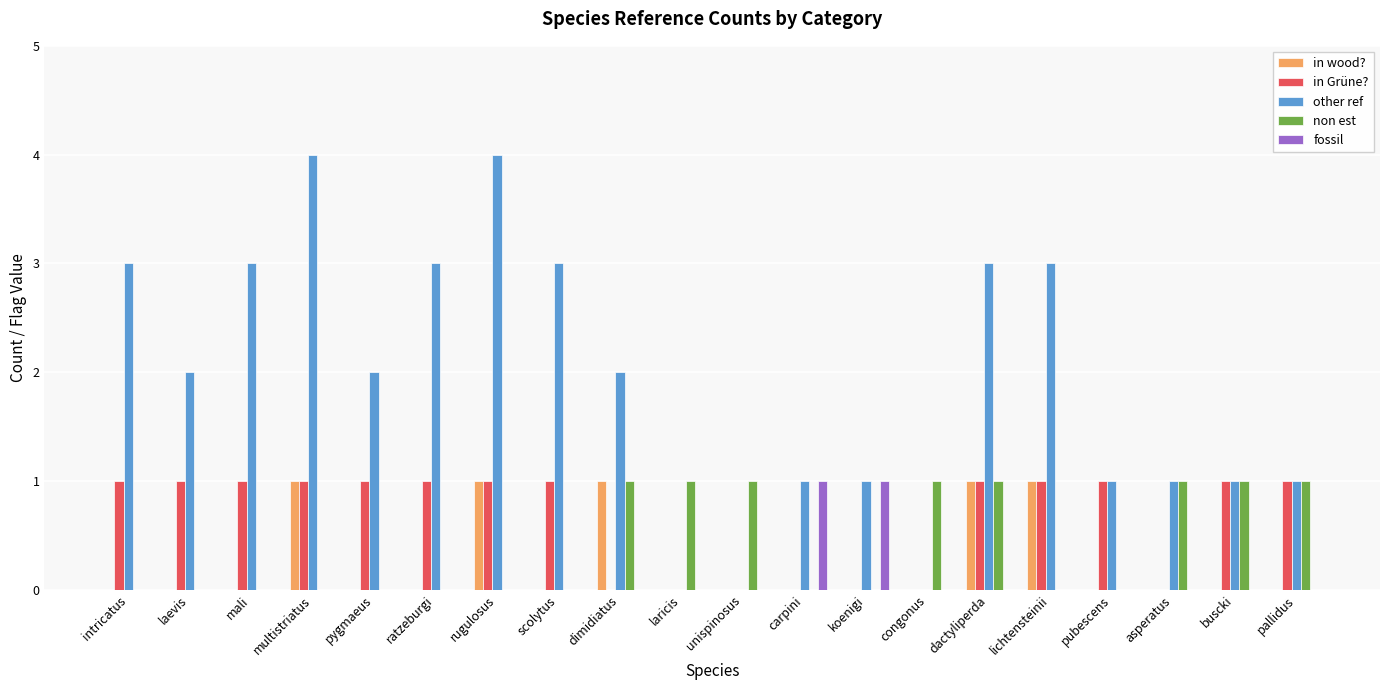

Is it true that in Grüne? equals 2 at pubescens?

False